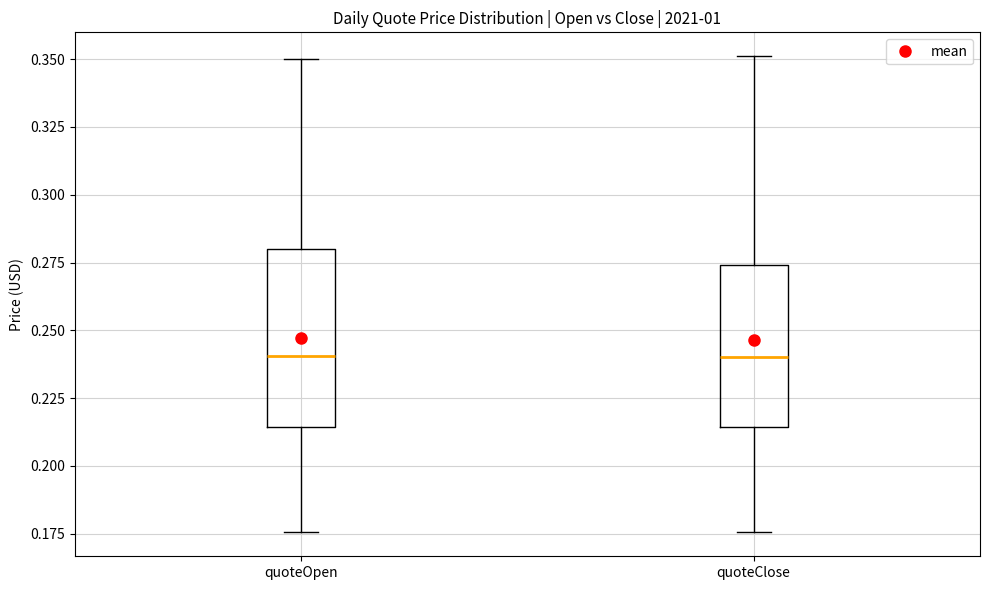

Where is the lower edge of the box for quoteOpen on the y-axis? The values are not printed on the chart, so give them approximately, as read against the axis.

0.215